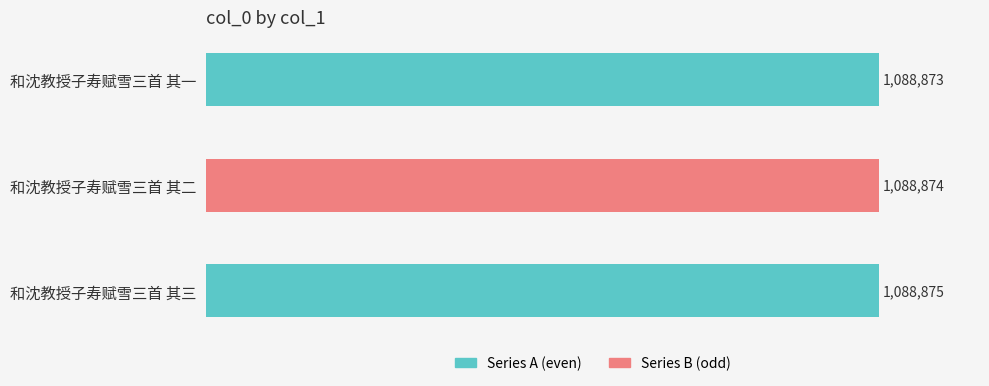

Does the chart contain any negative values?

No